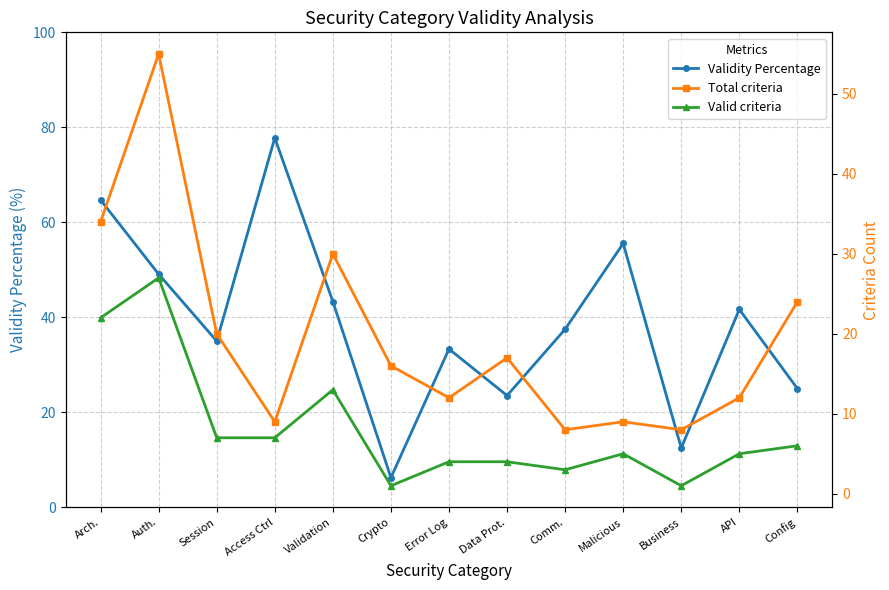

What is the difference between the highest and lowest values at Malicious?

50.6